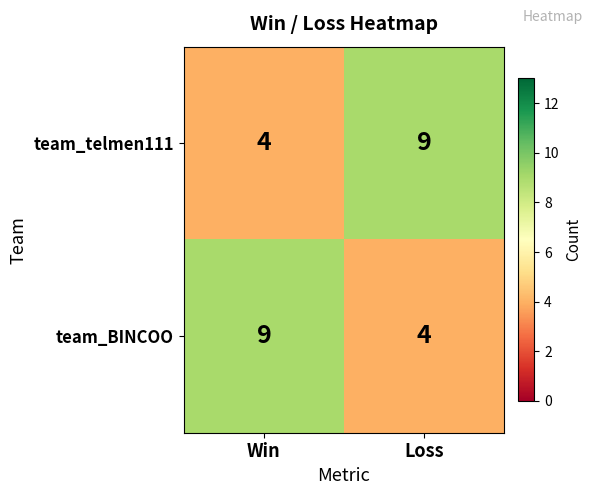

How many categories are shown in the chart?

2